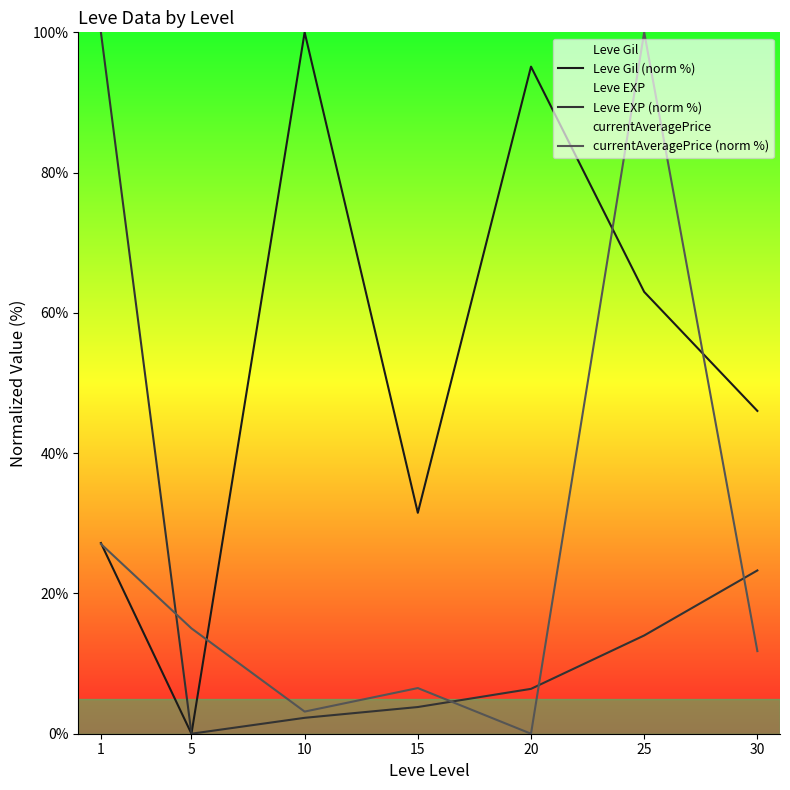

What is the difference between the Leve Gil (norm %) values at 15 and 20?

63.6